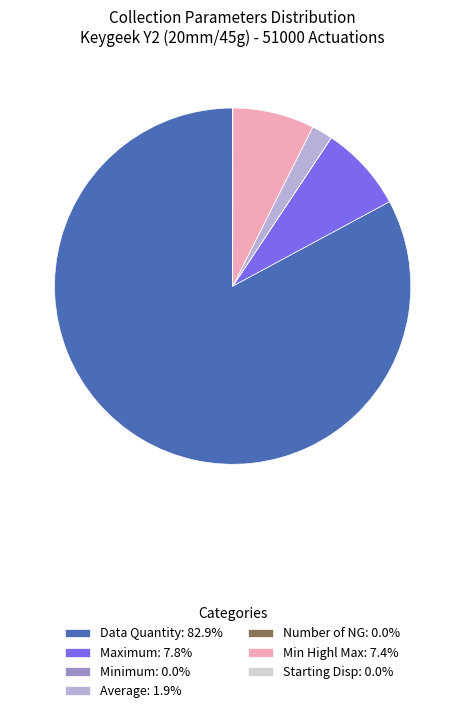

What is the ratio of the value at Maximum: 7.8% to the value at Min Highl Max: 7.4%?

1.1